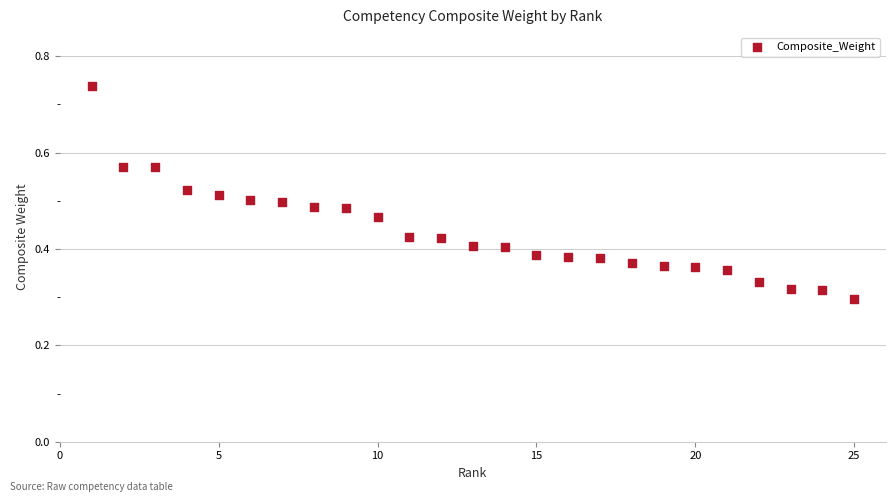

What is the range of X values (max minus min)?

24.0